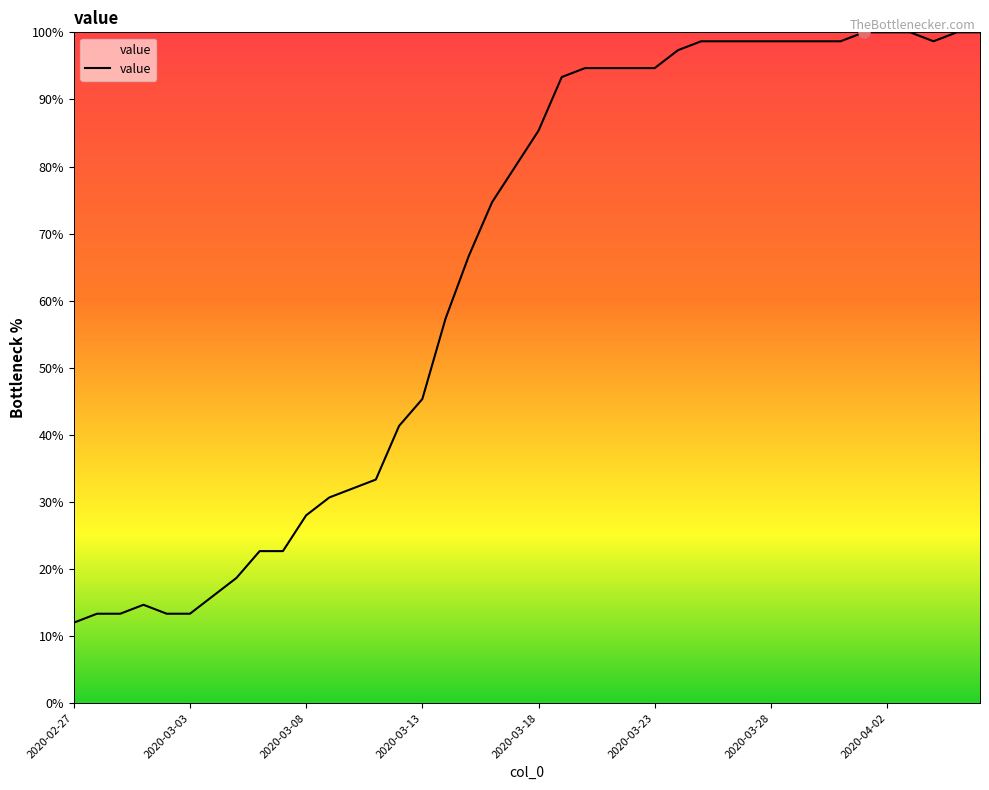

What is the difference between the maximum and minimum values?

88.0